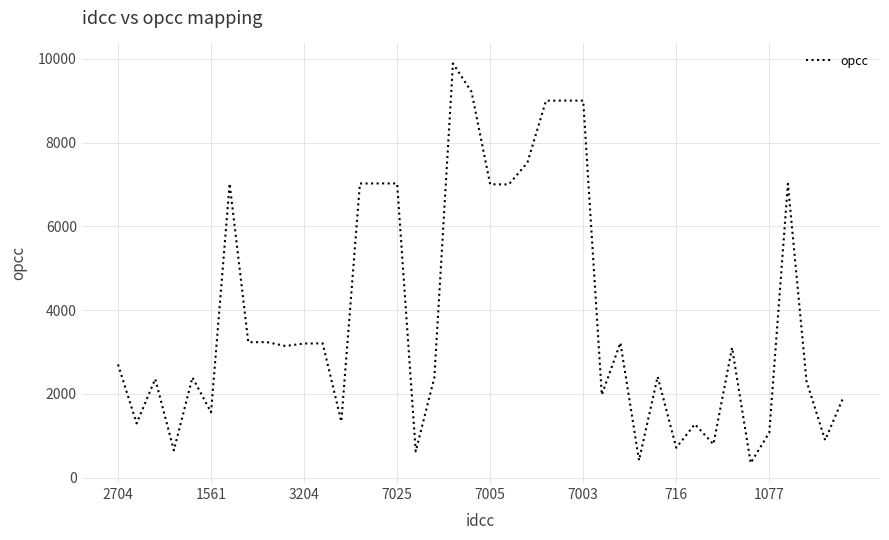

What is the greatest value displayed?

9891